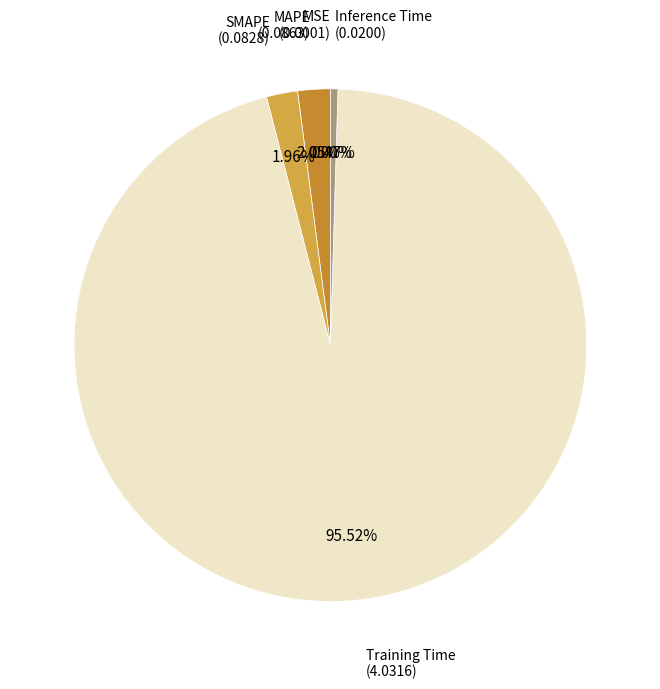

Rank the categories by value from highest to lowest.

Training Time, MAPE, SMAPE, Inference Time, MSE